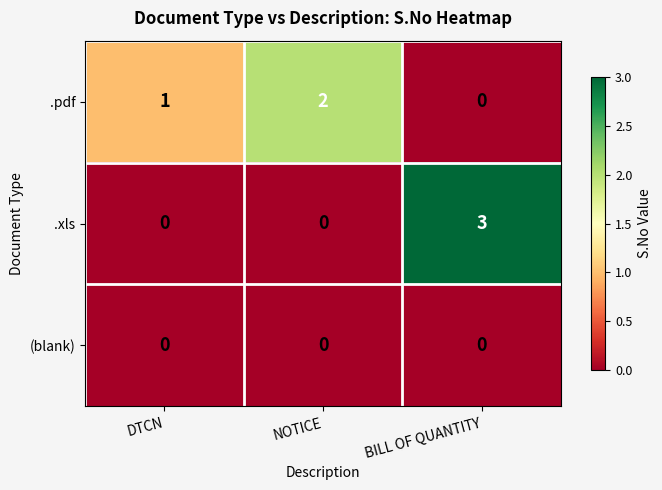

Which category has the highest value across all series?

BILL OF QUANTITY